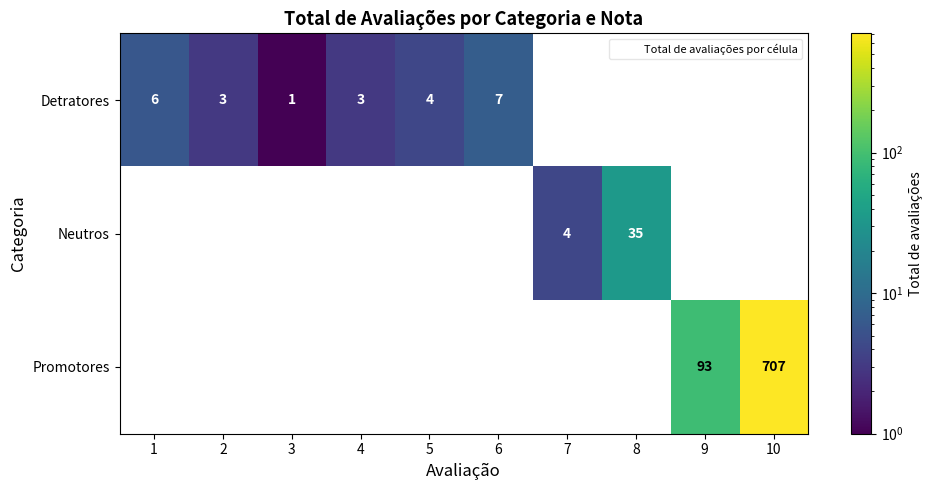

Which has a higher value, 1 or 6?

6